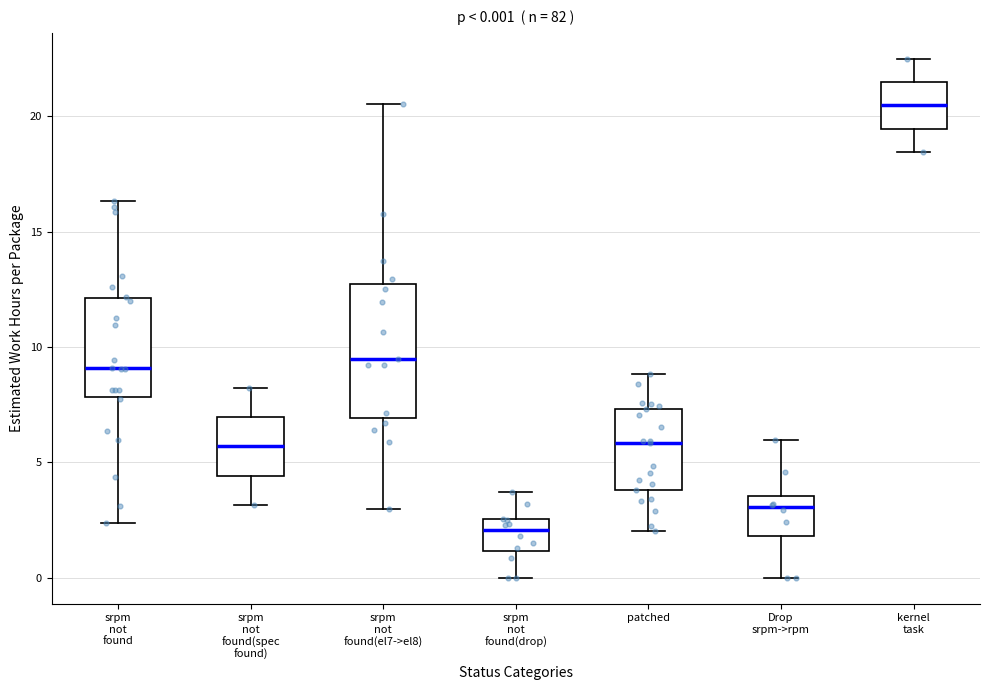

Comparing the boxes themselves (not the whiskers), which one is the tallest?

srpm not found(el7->el8)